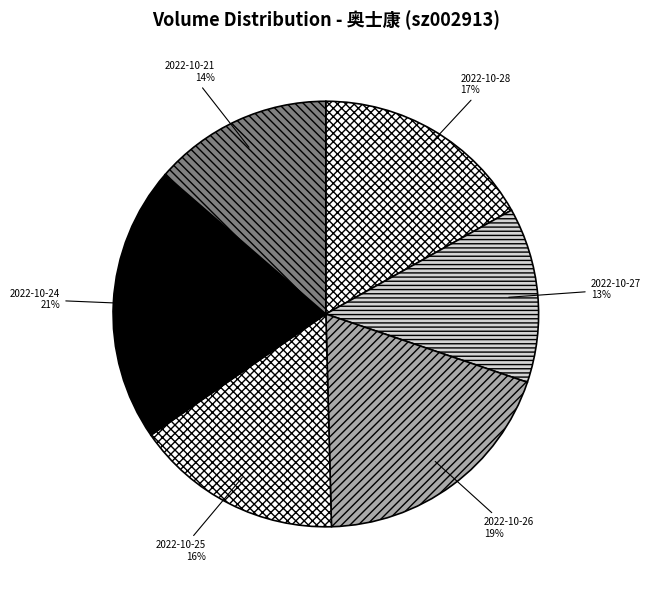

Is the sum of 2022-10-27 and 2022-10-28 greater than half?

No